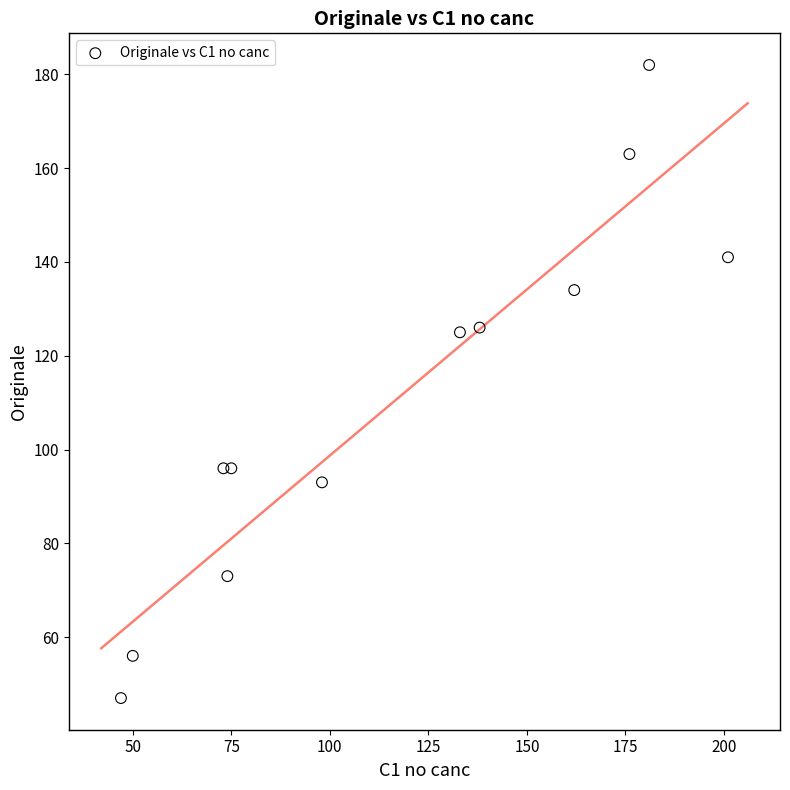

What is the average Y value?

111